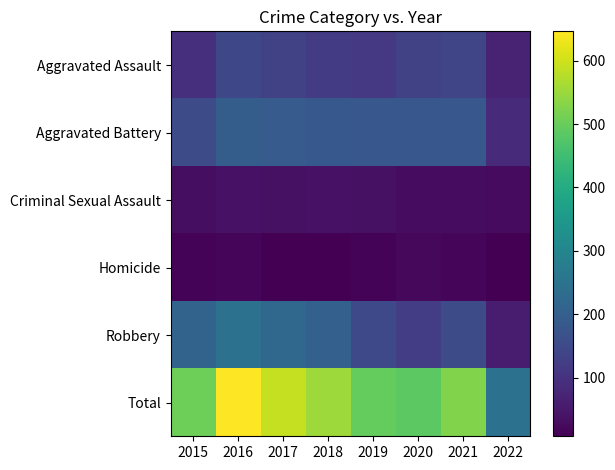

Which series changed the most between 2019 and 2022?

Total